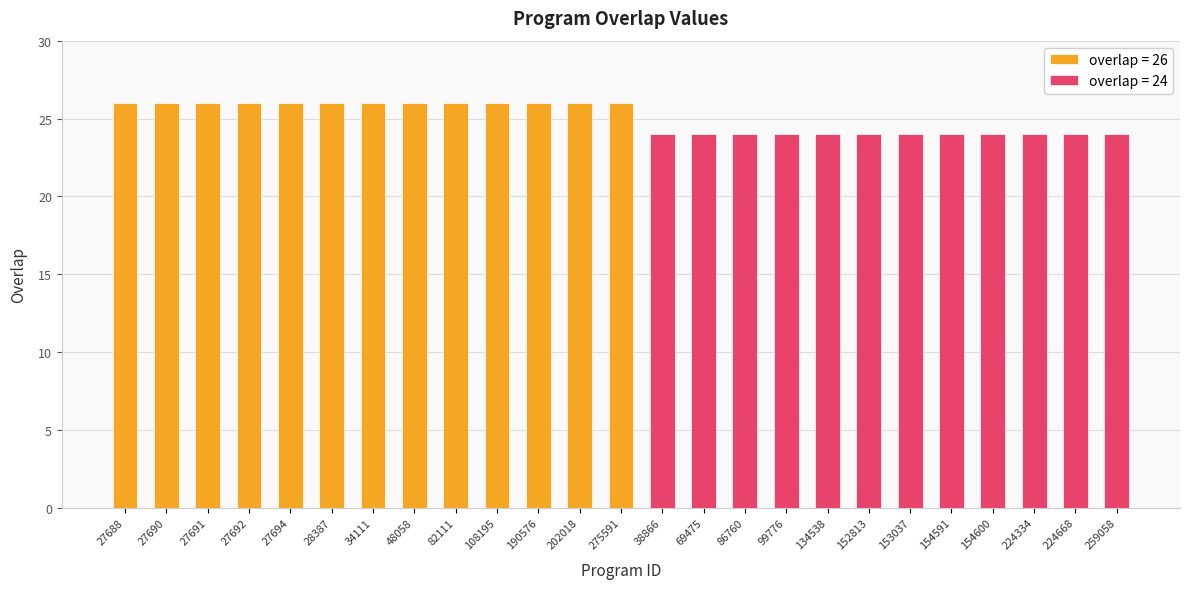

What is the label of the 5th bar from the left?

27694